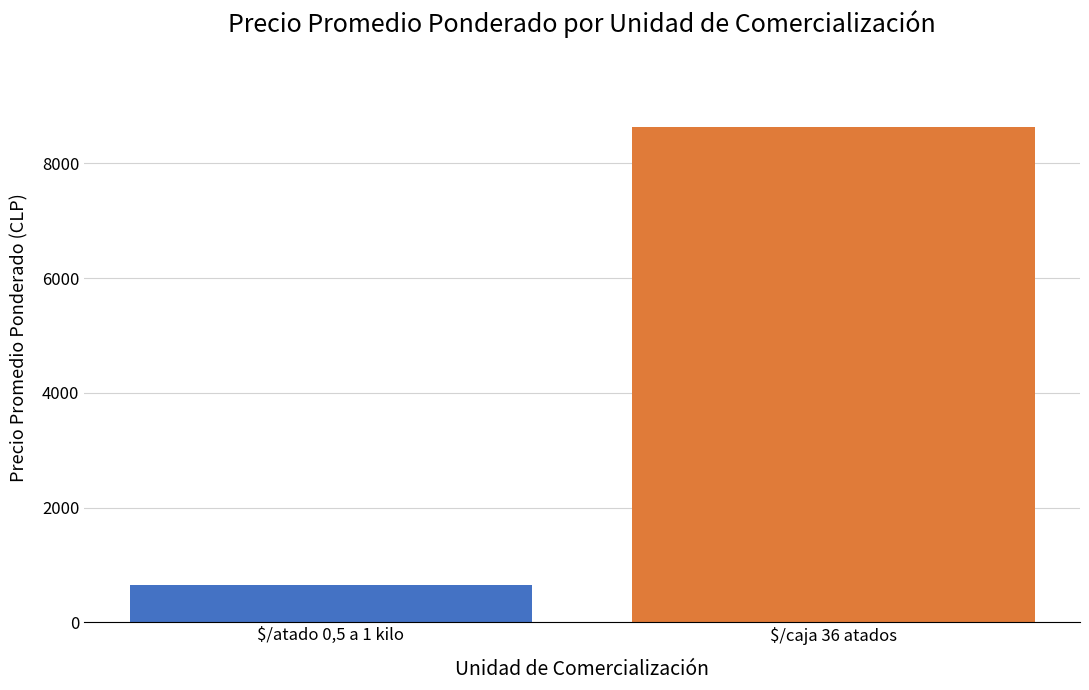

Rank the categories by value from highest to lowest.

$/caja 36 atados, $/atado 0,5 a 1 kilo